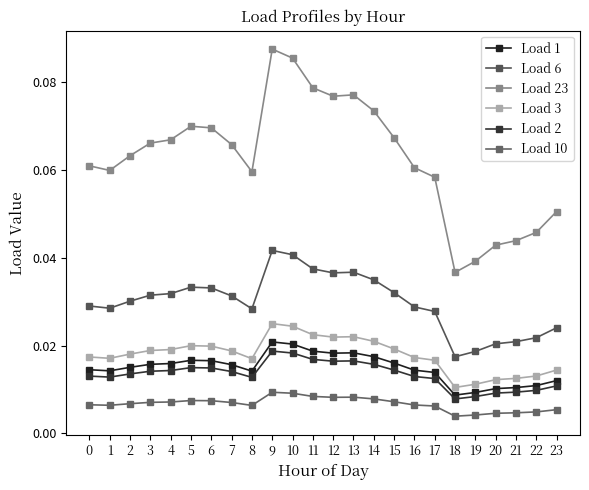

What are all the series names shown in the legend?

Load 1, Load 6, Load 23, Load 3, Load 2, Load 10